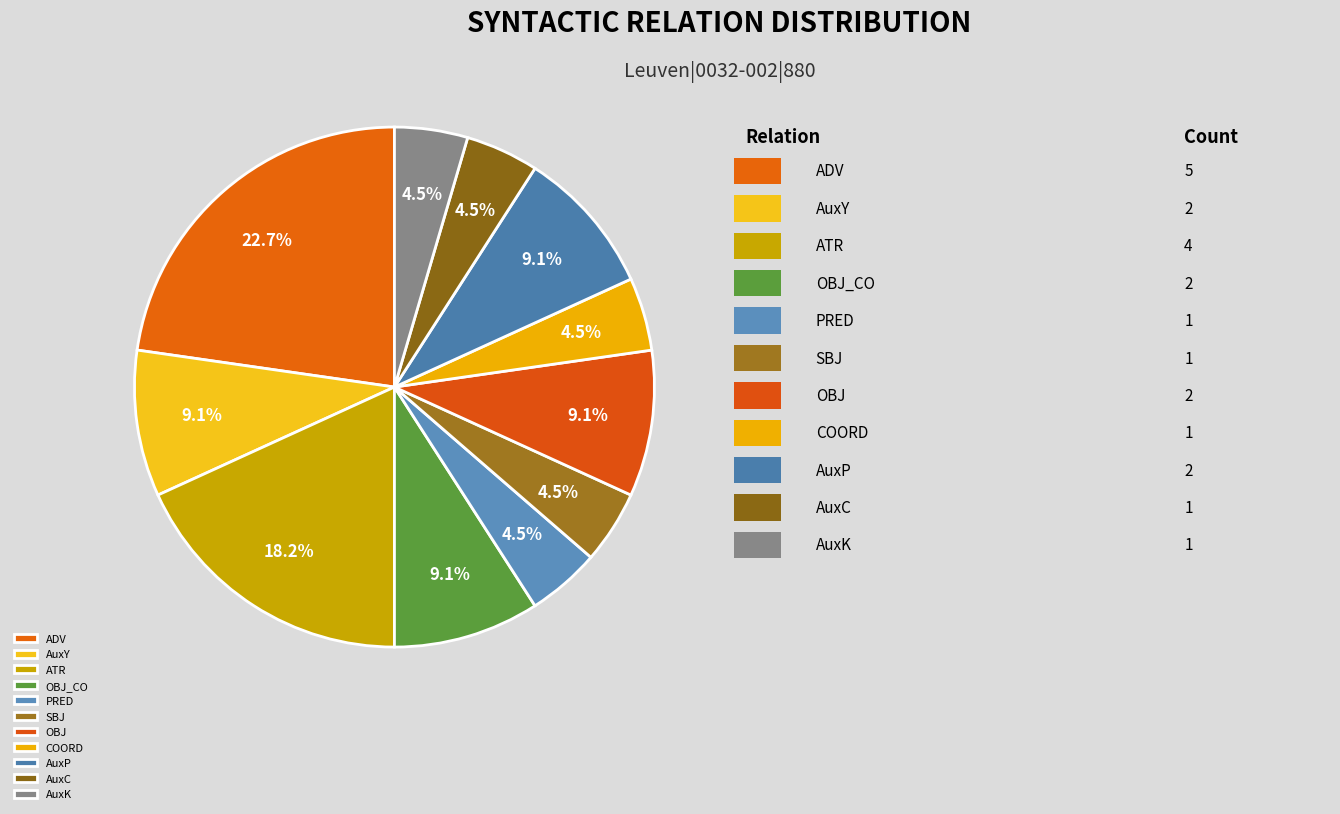

Is there any slice that represents more than half of the pie?

No